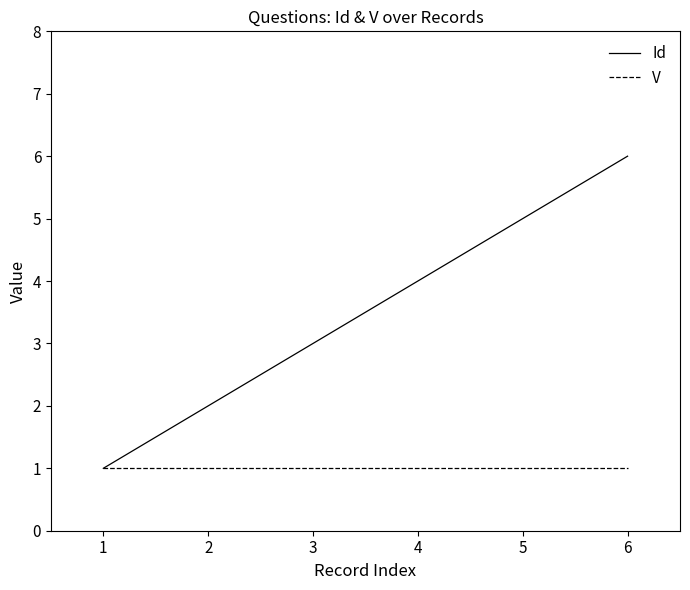

The V series shows 1 at 1. True or false?

True